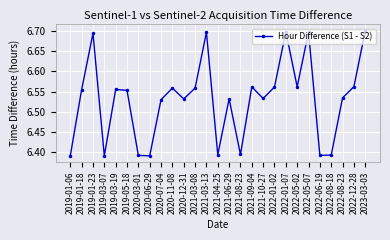

Which has a higher value, 2019-01-06 or 2021-10-27?

2021-10-27